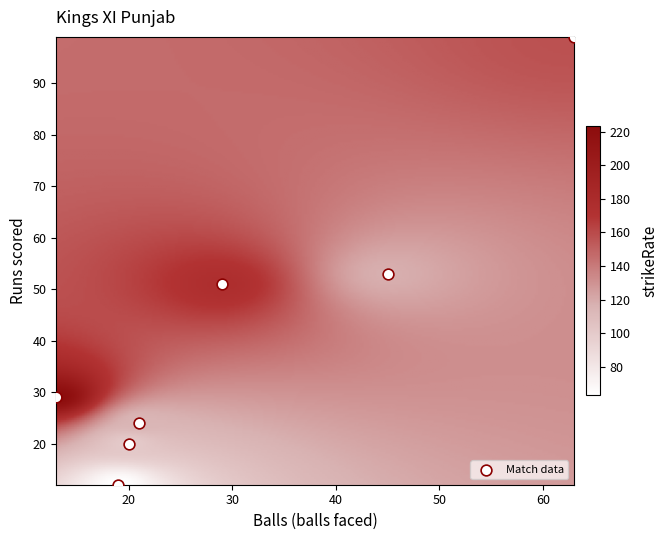

What Y value in the scatter plot is closest to 55?

53